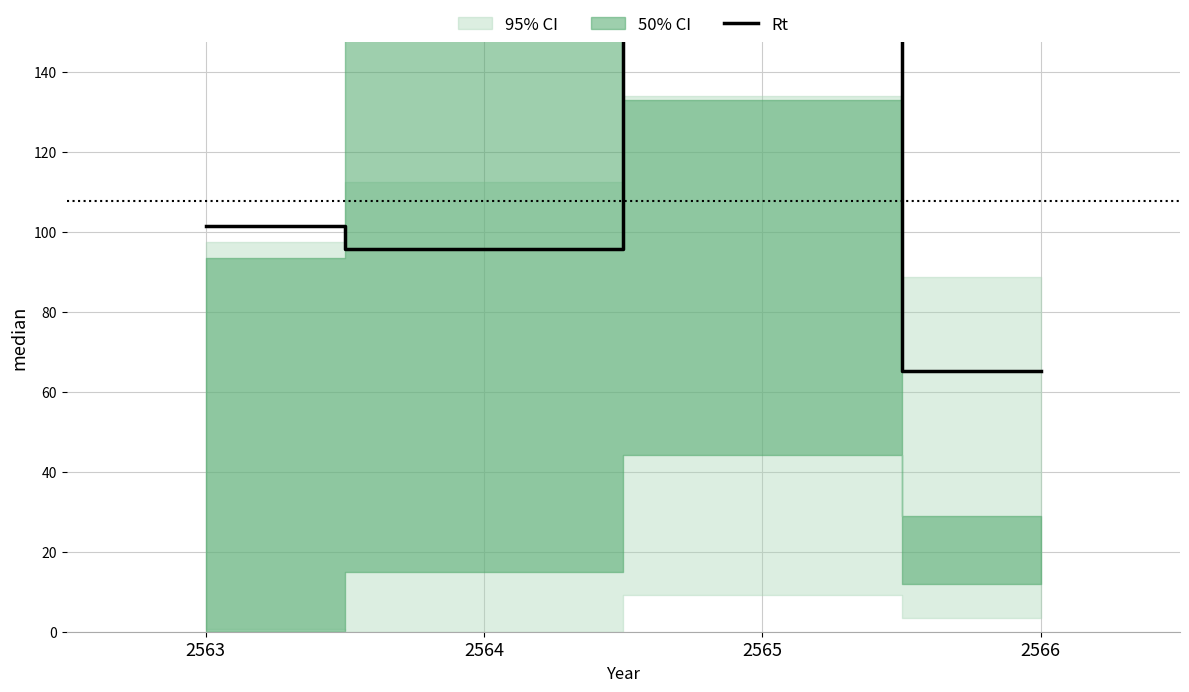

List the labels in order of value, smallest first.

2566, 2564, 2563, 2565